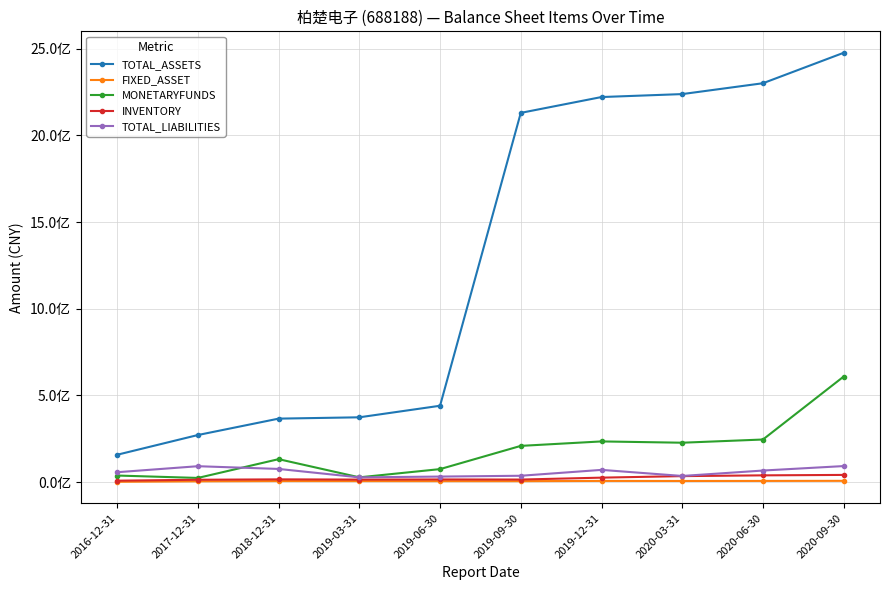

Which category has the highest value across all series?

2020-09-30